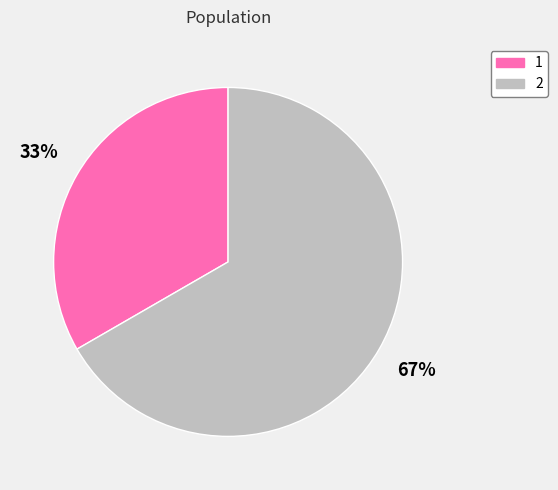

Which slice is the smallest?

1